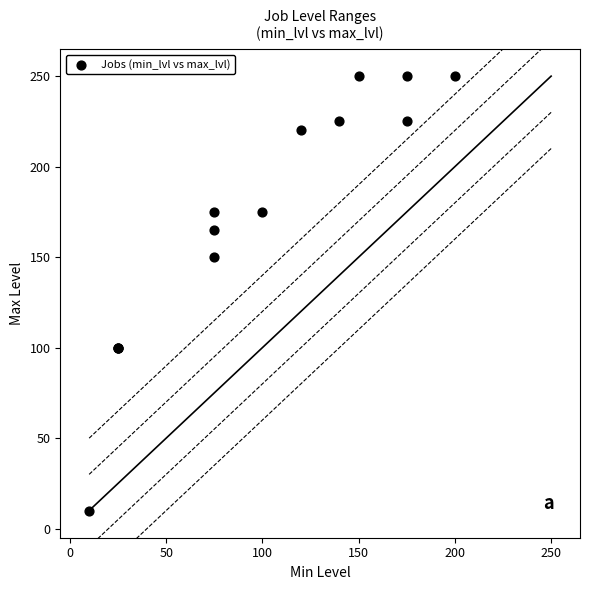

What Y value in the scatter plot is closest to 130?

150